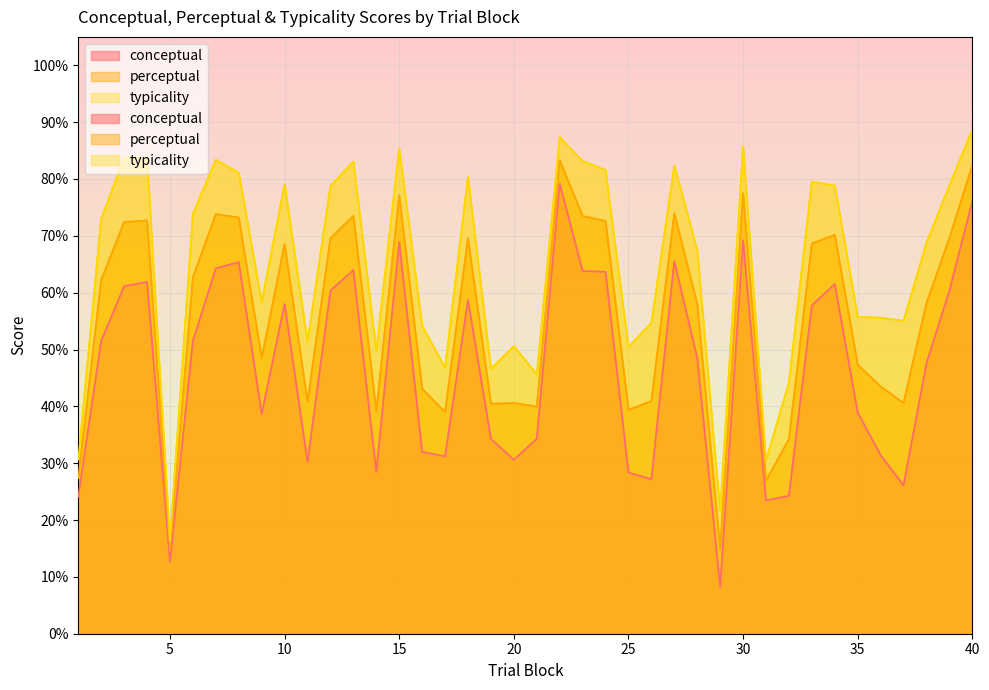

How many data points in typicality are less than 73?

20